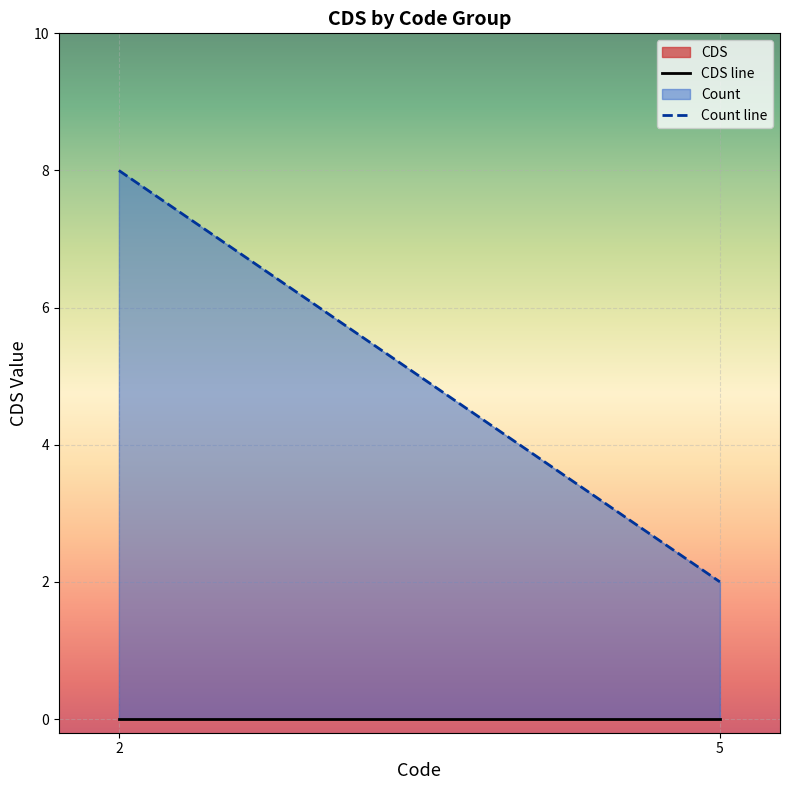

List the series in order of their peak value, highest first.

Count line, CDS line